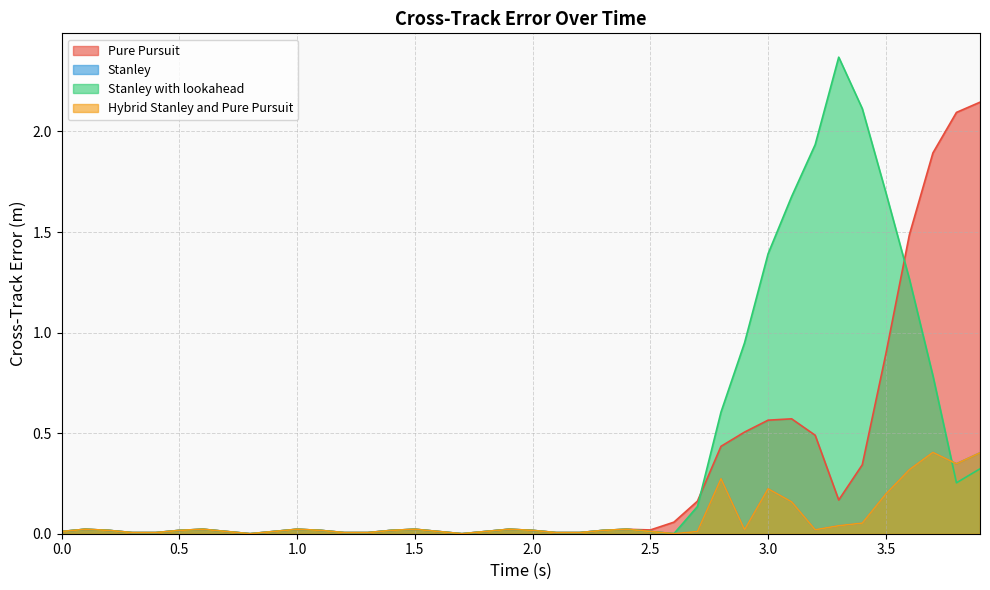

How many lines are shown in the chart?

4